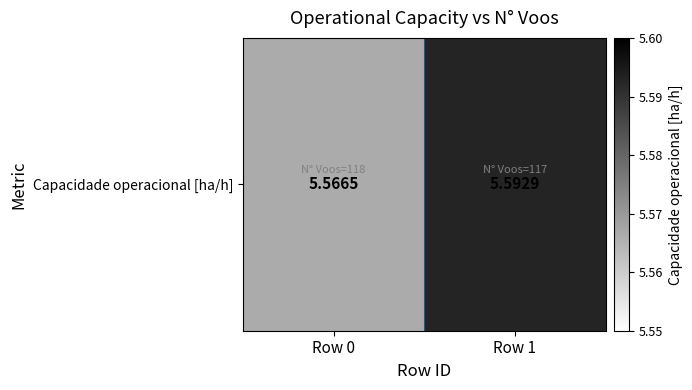

What is the ratio of the value at Row 0 to the value at Row 1?

1.0